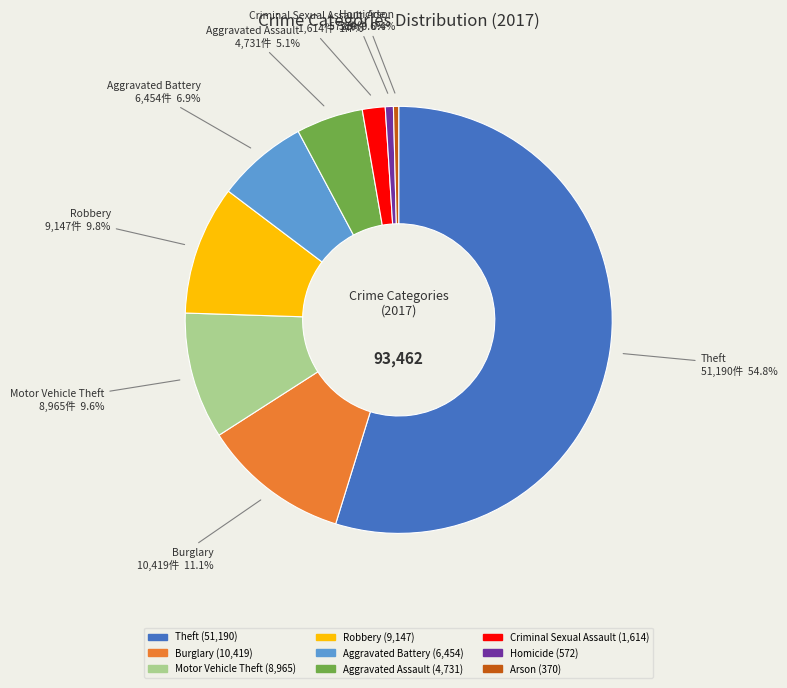

What percentage is the Burglary slice, to the nearest percent?

11%